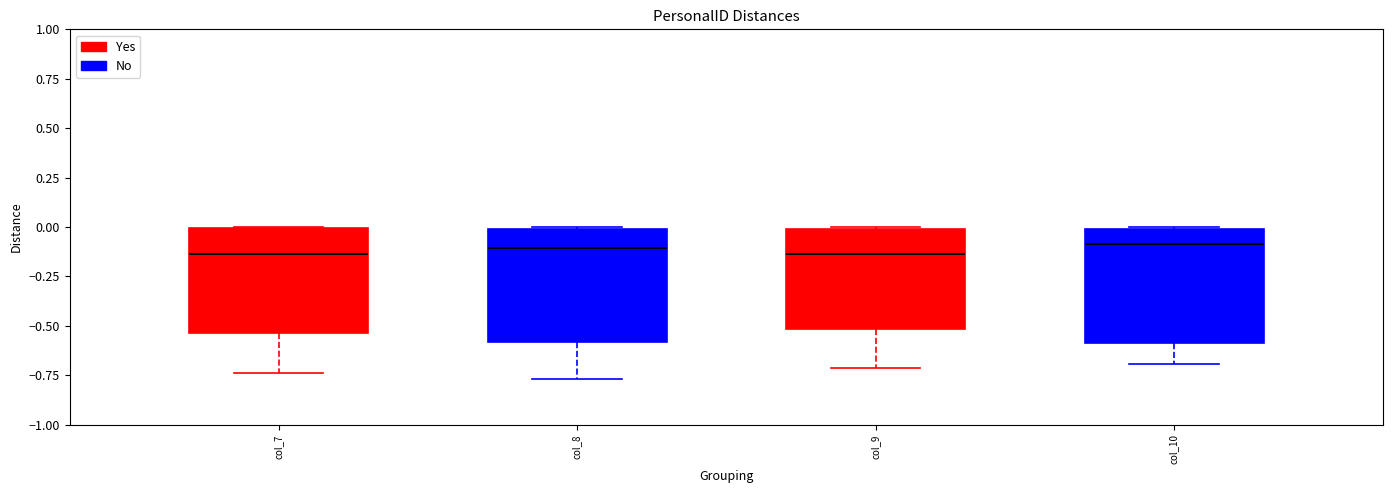

Where does the median line of the box for col_8 sit on the y-axis? The values are not printed on the chart, so give them approximately, as read against the axis.

-0.10